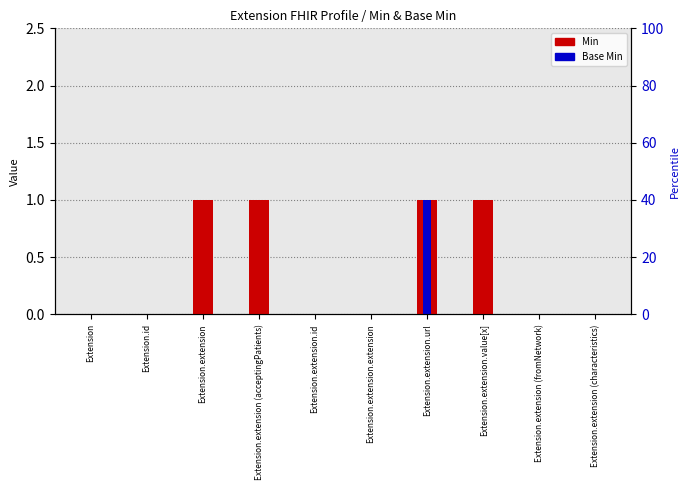

The Base Min series shows -1 at Extension.extension.id. True or false?

False